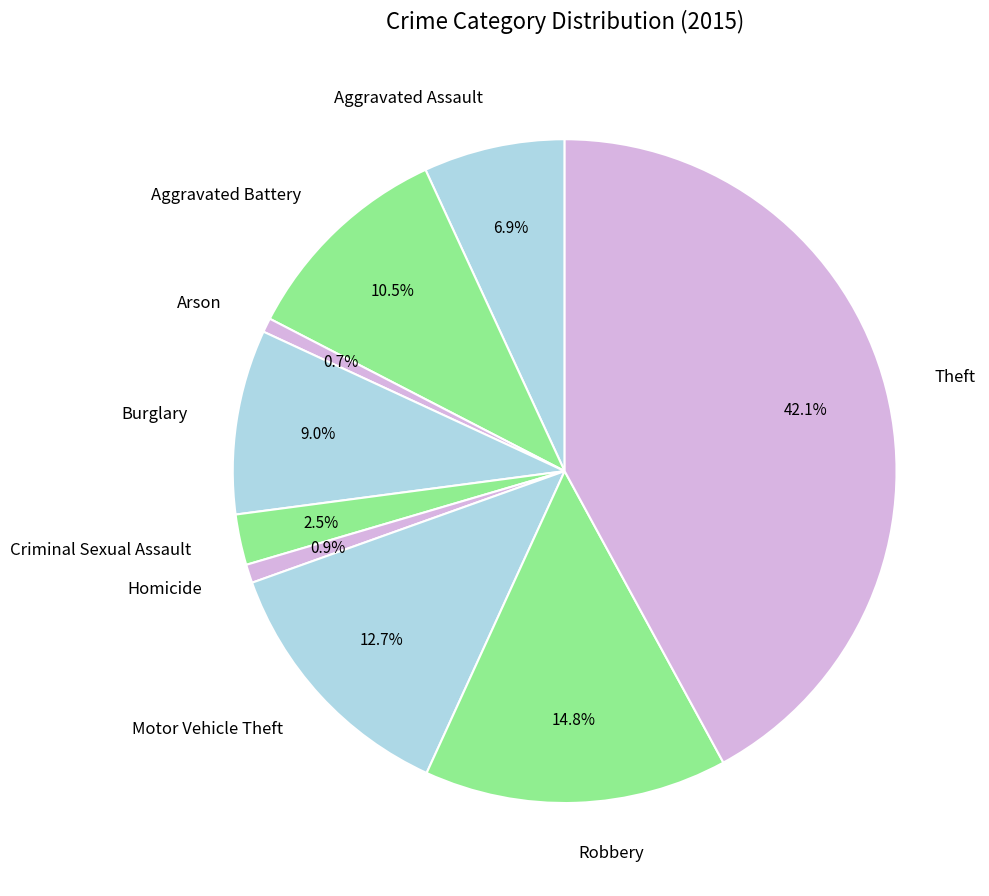

What percentage do Arson and Aggravated Assault together represent?

7.6%